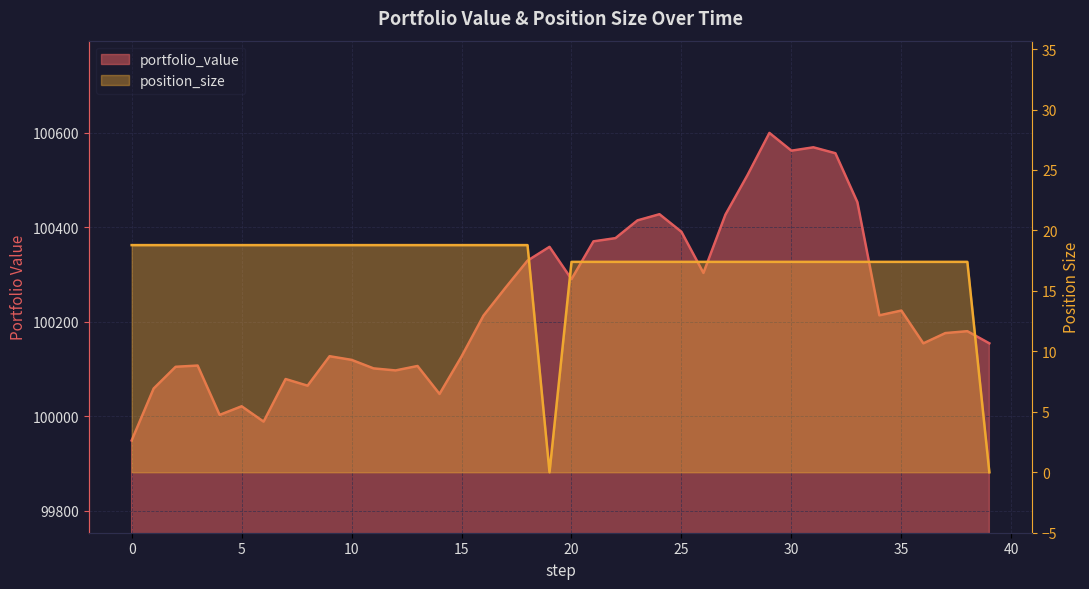

Reading left to right, what are all the values shown in this chart?

portfolio_value: 99948.7	100058.6	100104.6	100107.2	100002.8	100021.0	99988.5	100078.7	100064.6	100126.9	100119.2	100101.2	100096.9	100106.3	100047.1	100126.4	100213.0	100272.0	100329.3	100358.5	100290.1	100370.1	100376.9	100414.5	100427.6	100390.3	100303.3	100426.7	100510.0	100599.7	100562.1	100569.2	100556.7	100453.1	100213.5	100223.6	100154.2	100175.9	100179.9	100154.3
position_size: 18.8	18.8	18.8	18.8	18.8	18.8	18.8	18.8	18.8	18.8	18.8	18.8	18.8	18.8	18.8	18.8	18.8	18.8	18.8	0.0	17.4	17.4	17.4	17.4	17.4	17.4	17.4	17.4	17.4	17.4	17.4	17.4	17.4	17.4	17.4	17.4	17.4	17.4	17.4	0.0